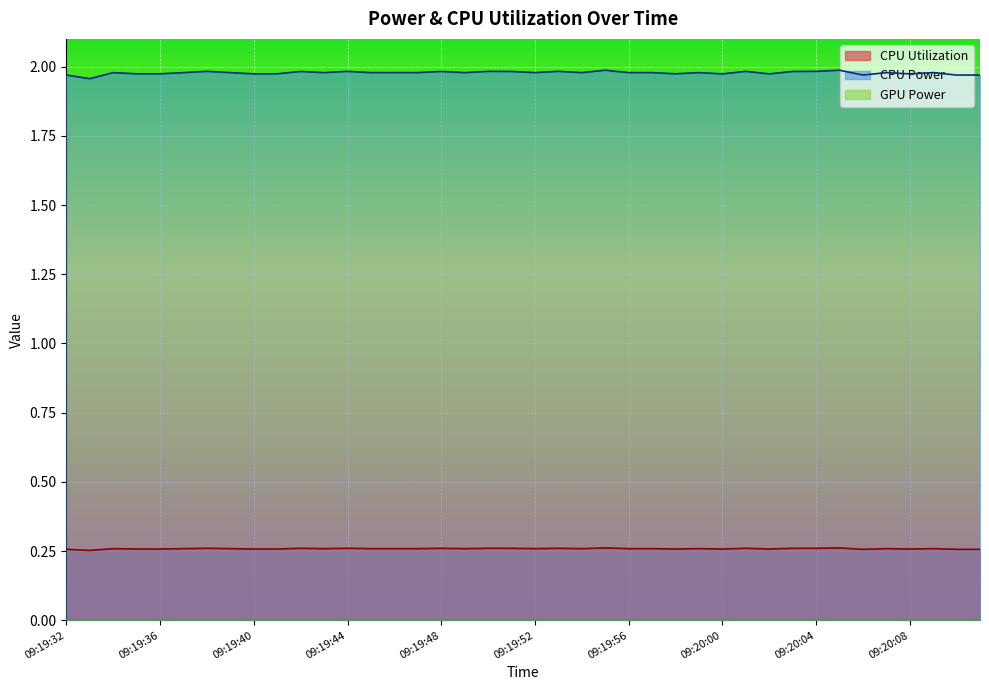

How many data points does each series have?

40